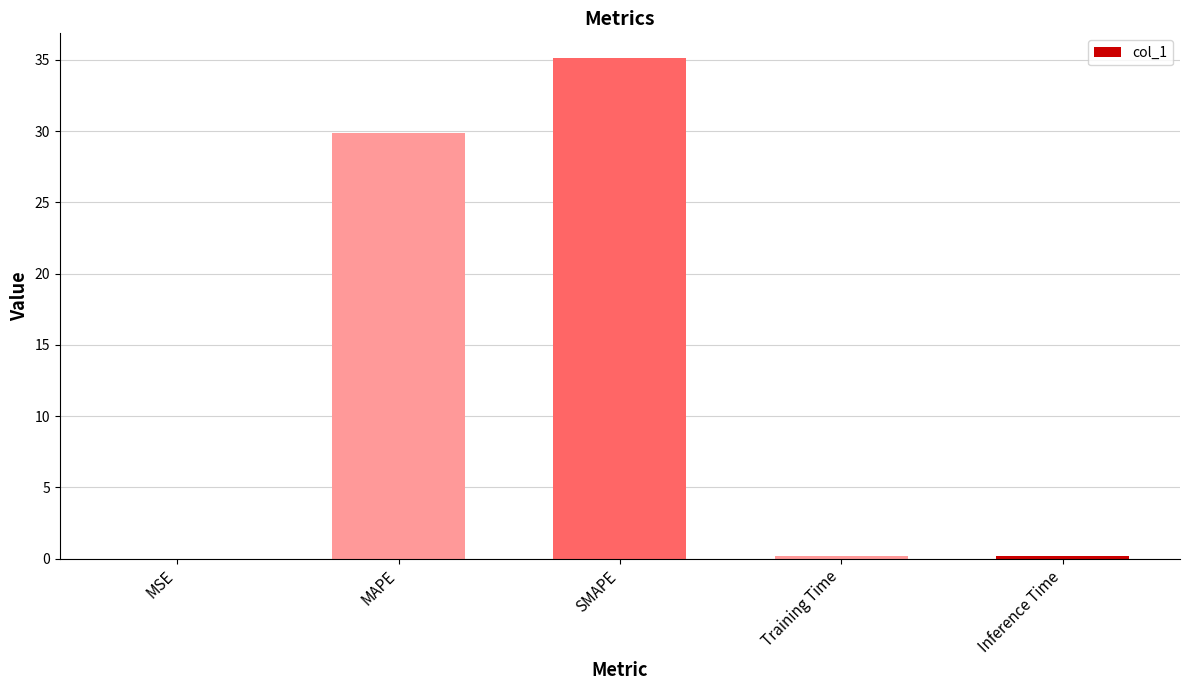

At which label is the value closest to 17?

MAPE